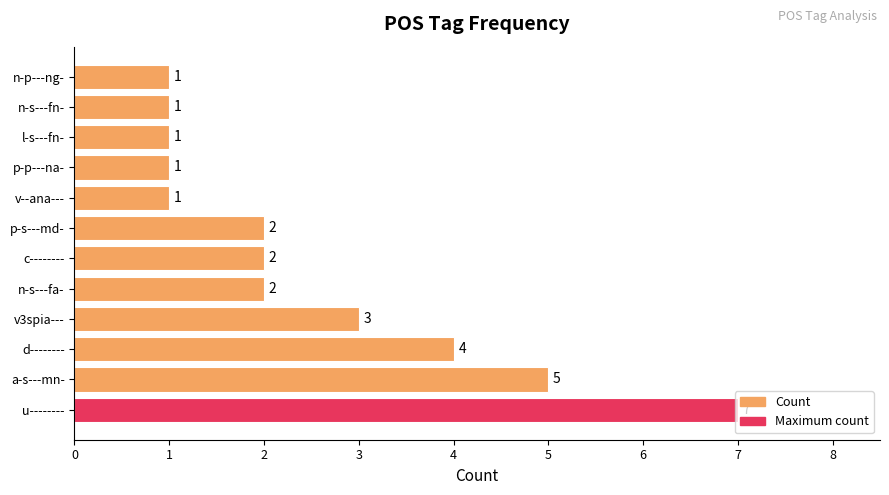

What is the difference between the maximum and minimum values?

6